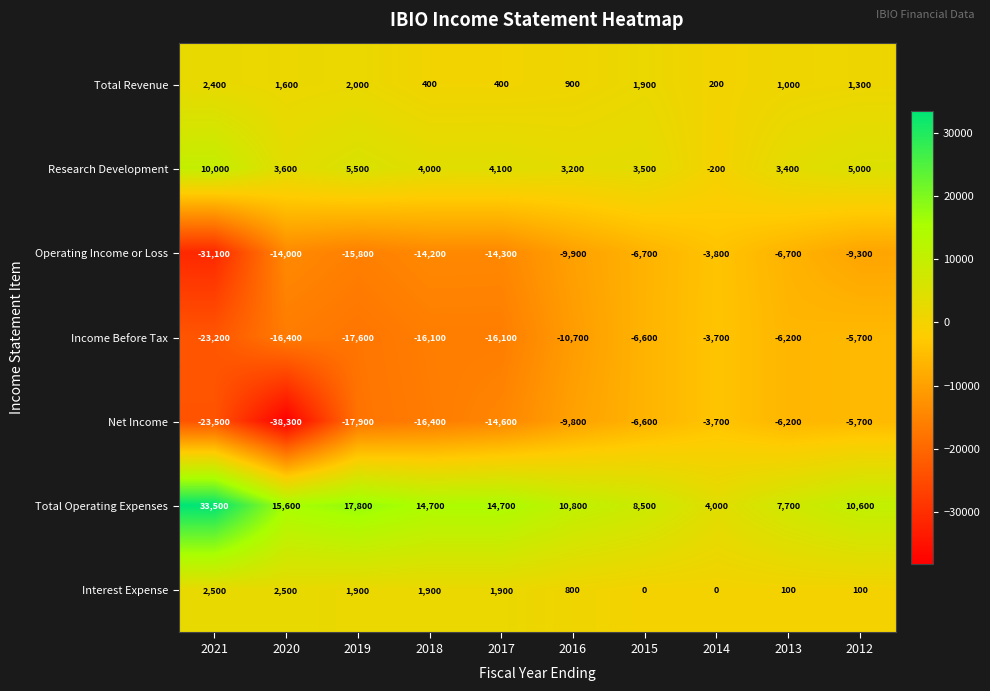

Read the Income Before Tax value at 2017.

-16100